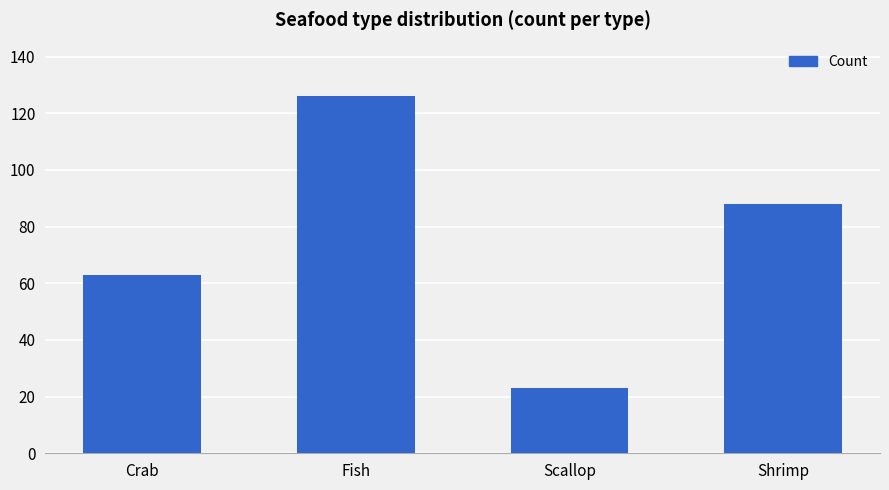

Are the bars horizontal?

No